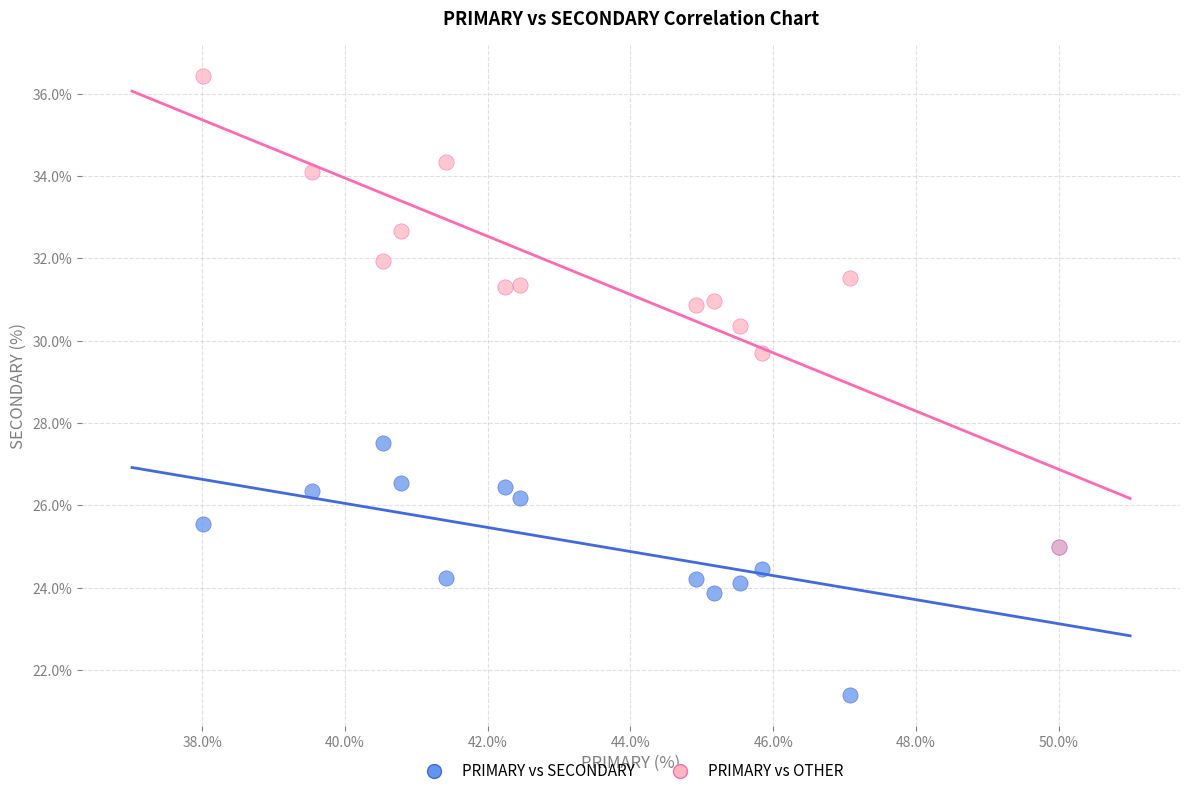

Which series reaches the maximum Y coordinate?

PRIMARY vs OTHER